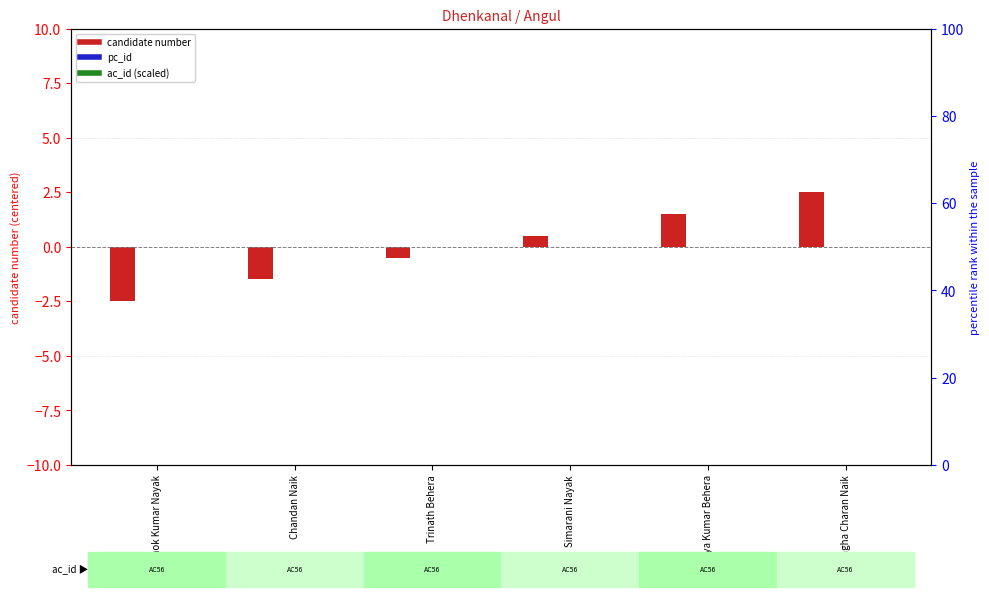

How many positive values does the candidate number series have?

3